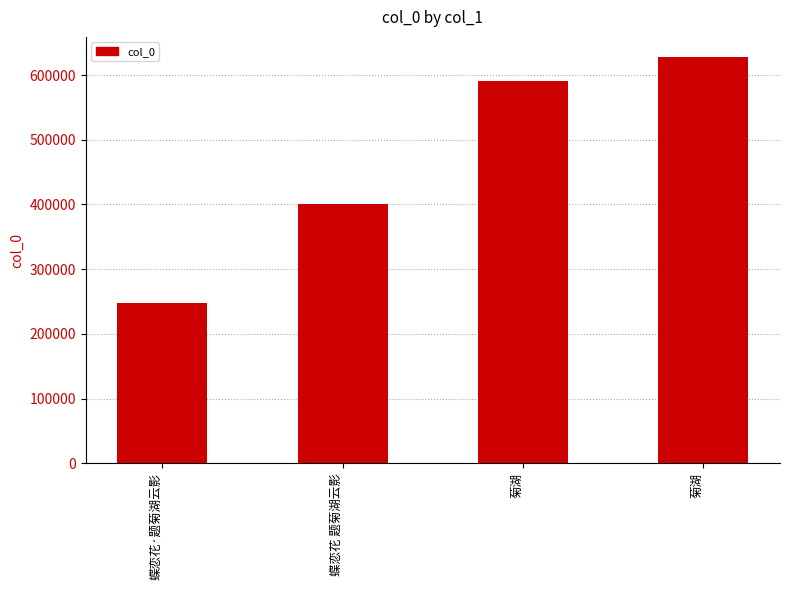

Are the bars horizontal?

No